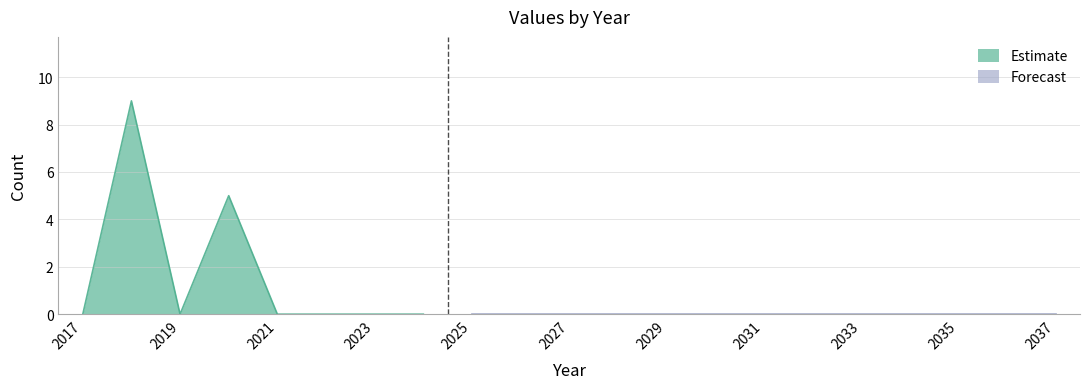

How many data points are above 0?

2